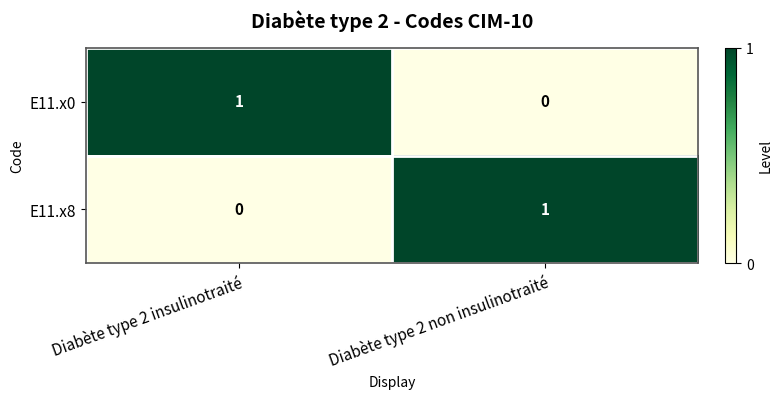

True or false: E11.x8 has a value of 1 at Diabète type 2 non insulinotraité.

True